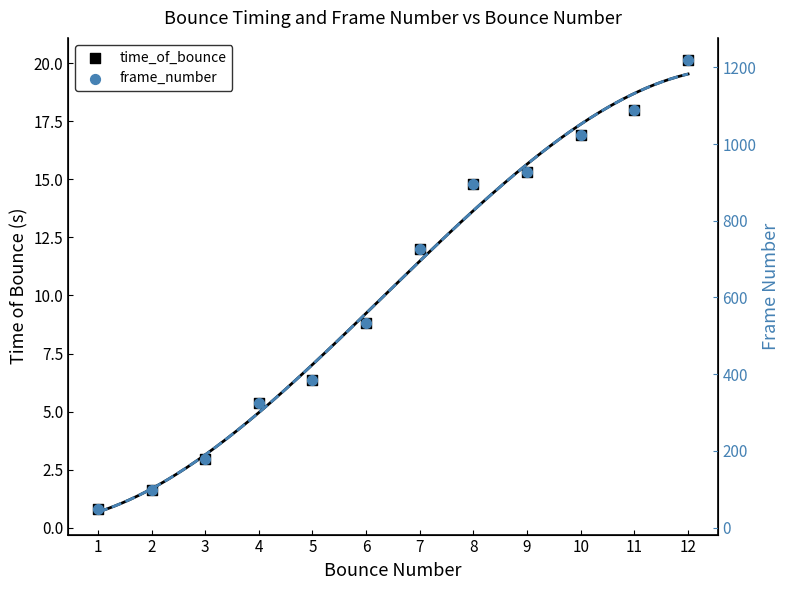

Is the value of frame_number at 4 greater than the value of time_of_bounce at 7?

Yes